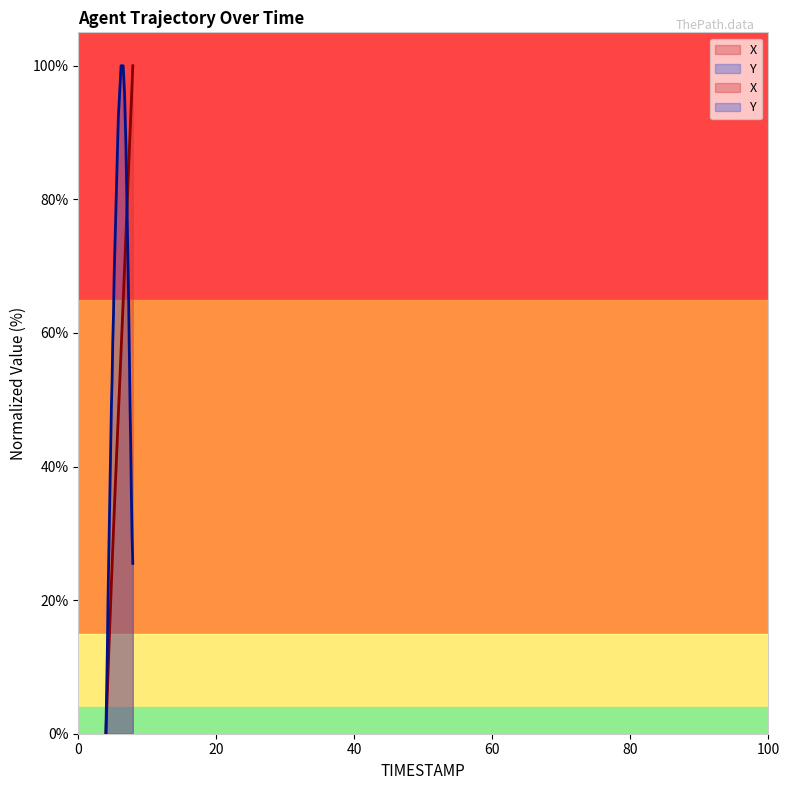

What are all the series names shown in the legend?

X, Y